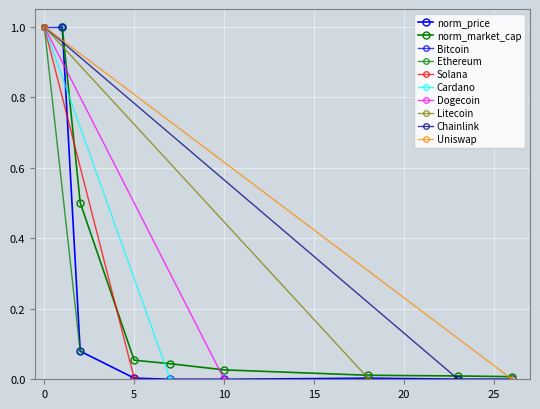

What is the difference between the second highest and minimum values in the current_price series?

0.1